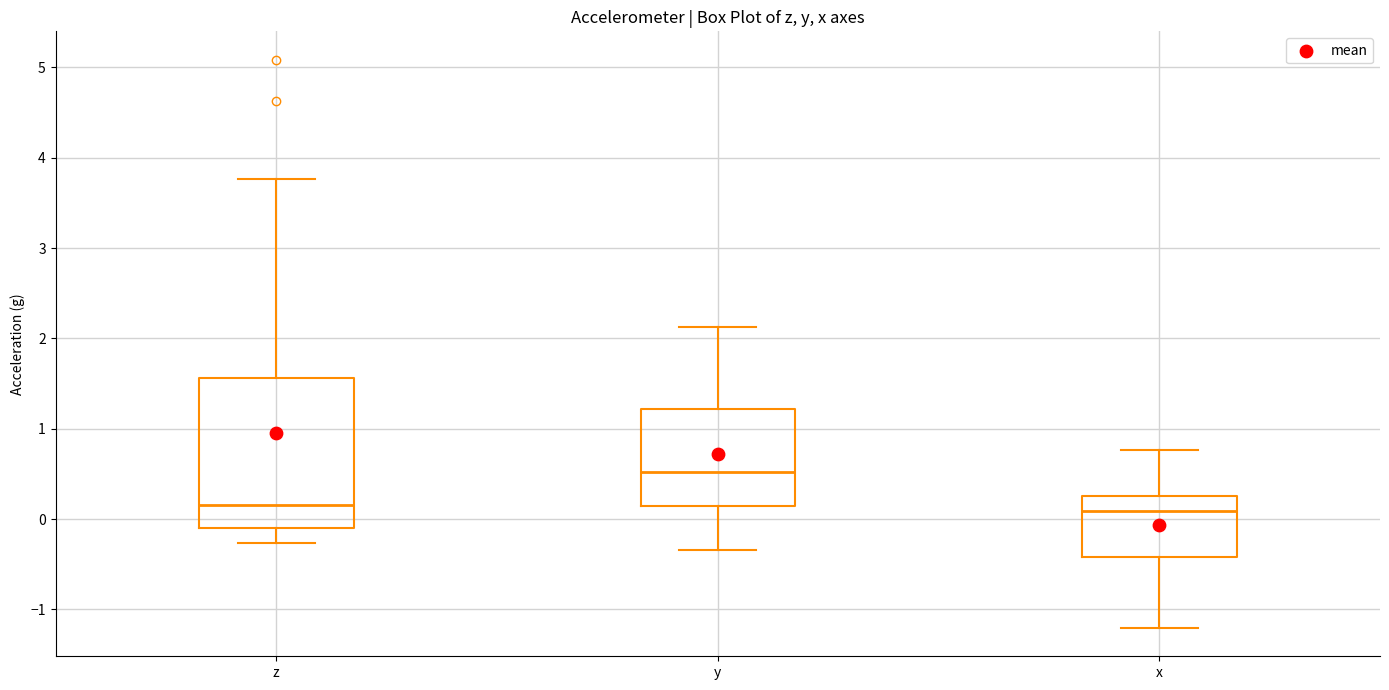

Reading left to right, read every box against the y-axis: the position of its median line, the range the box covers, and the ends of its whiskers. The values are not printed on the chart, so give them approximately, as read against the axis.

z: median 0.2, box -0.1 to 1.6, whiskers -0.3 to 3.8
y: median 0.5, box 0.1 to 1.2, whiskers -0.3 to 2.1
x: median 0.1, box -0.4 to 0.3, whiskers -1.2 to 0.8